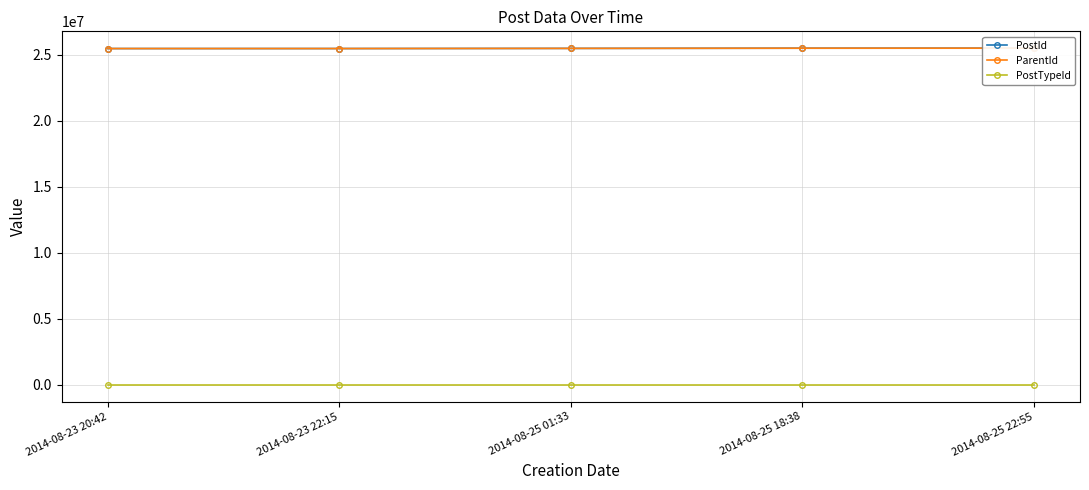

Where is PostTypeId nearest to the value 1?

2014-08-23 20:42